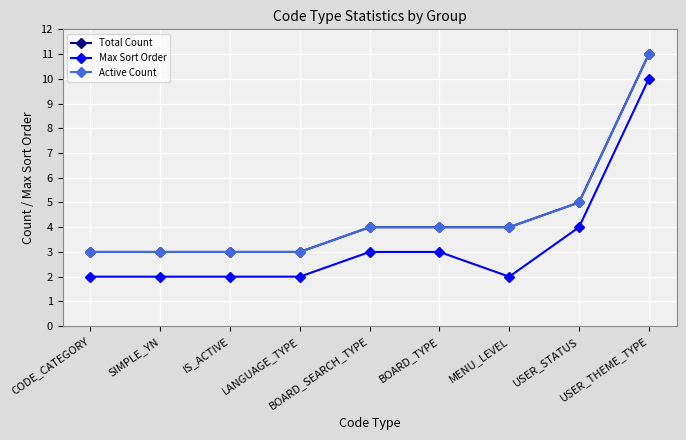

At how many categories does at least one series exceed 6?

1